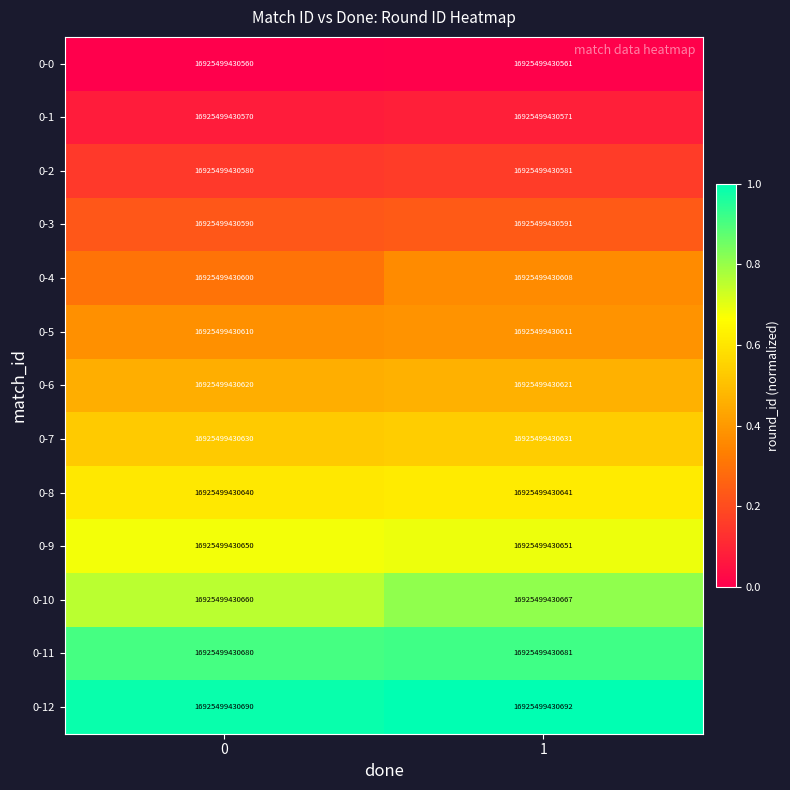

Which category has the highest value across all series?

1